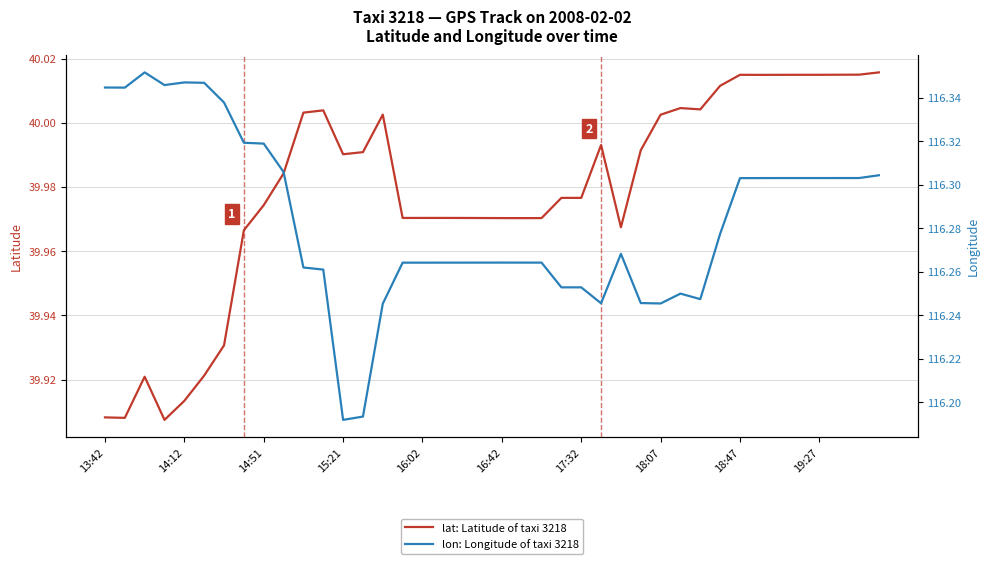

Is it true that lat: Latitude of taxi 3218 equals 66.6 at 18:47?

False